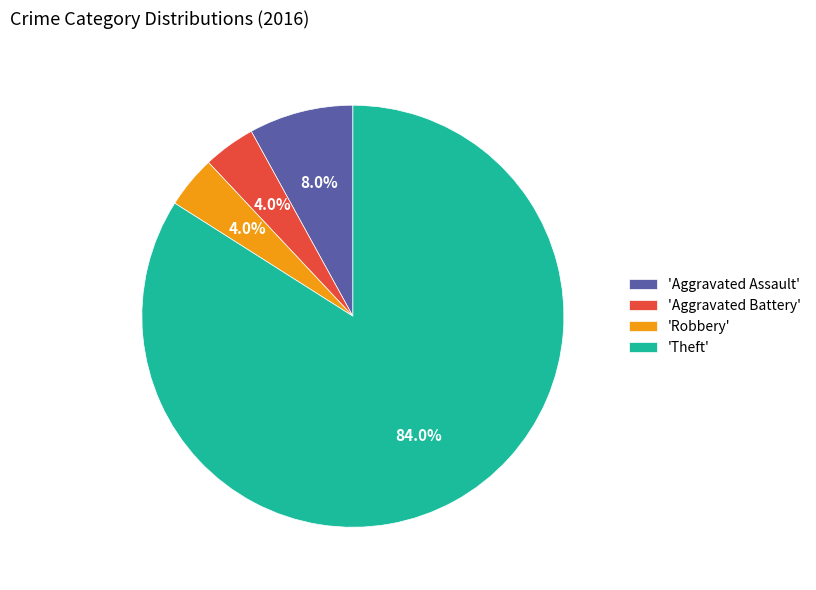

What is the majority slice?

'Theft'